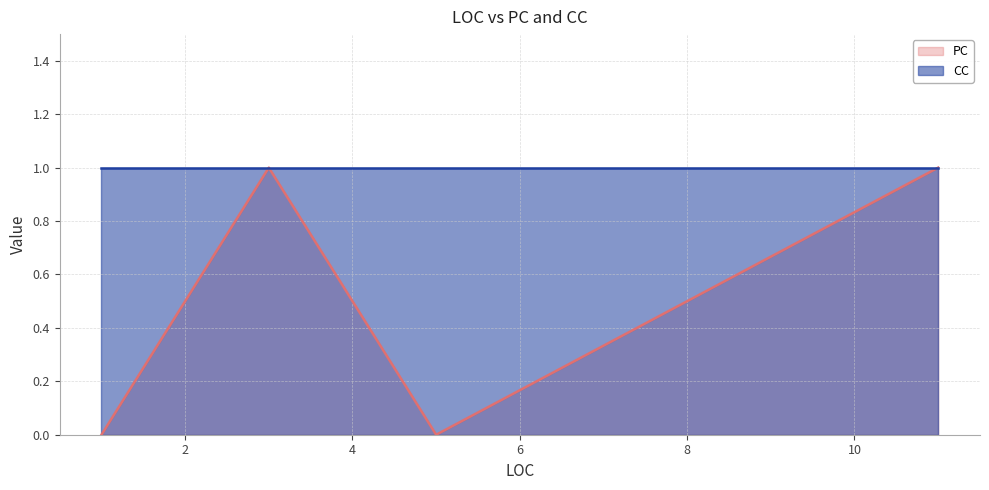

At which label does PC reach its minimum?

1